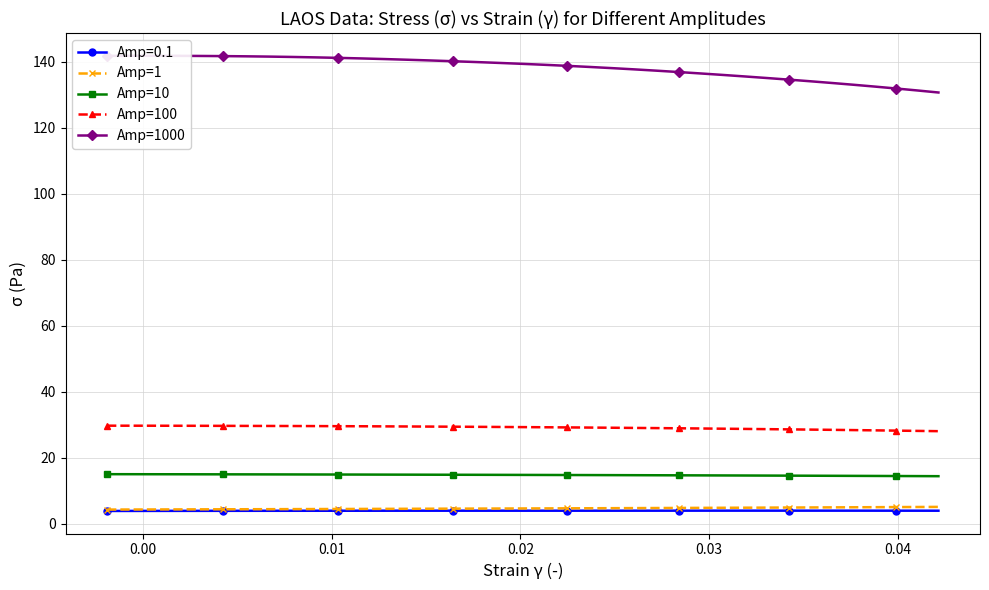

How many data points does each series have?

38